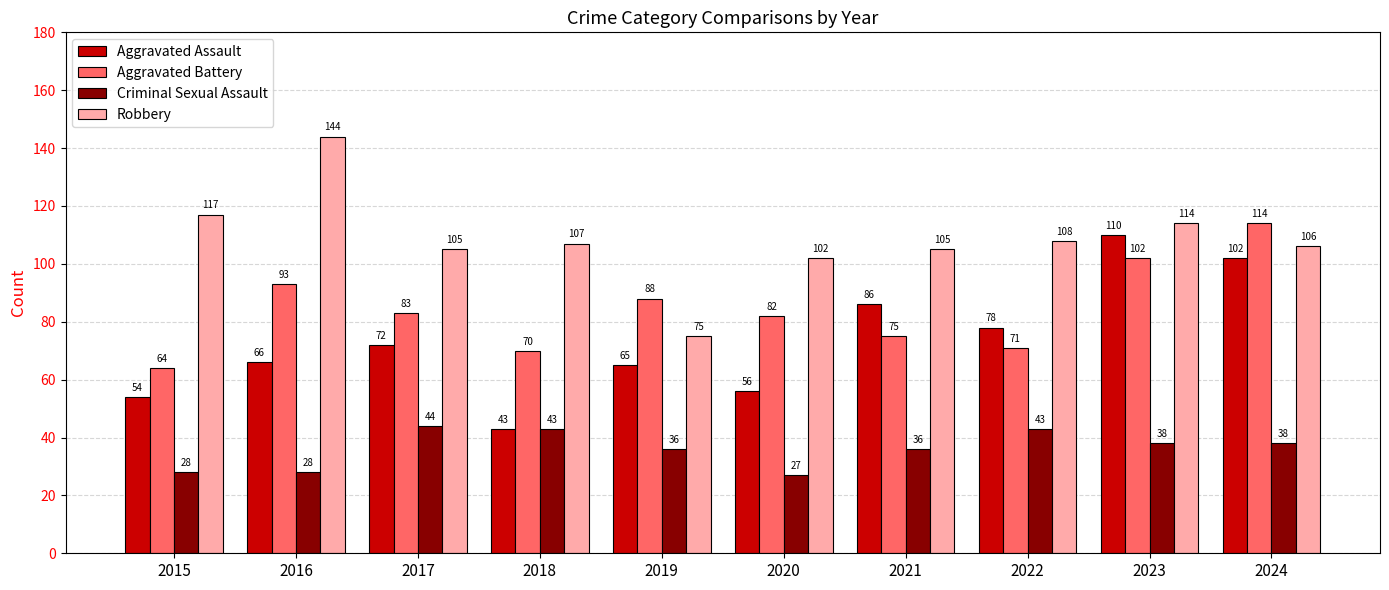

What is the value of the Aggravated Assault bar at the 9th from the left?

110